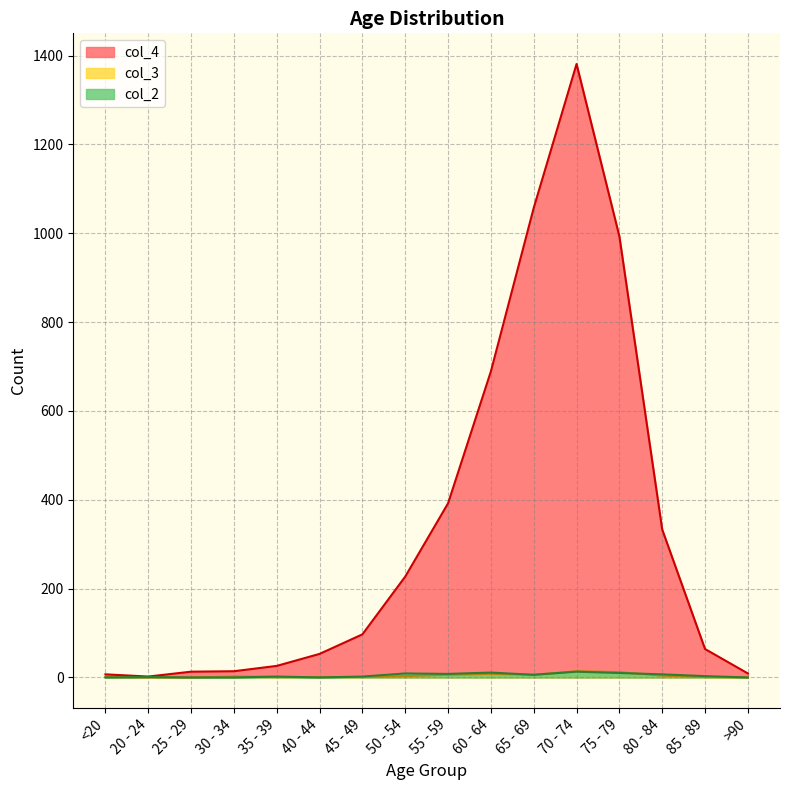

Between 55 - 59 and 60 - 64, which series saw the biggest shift?

col_4